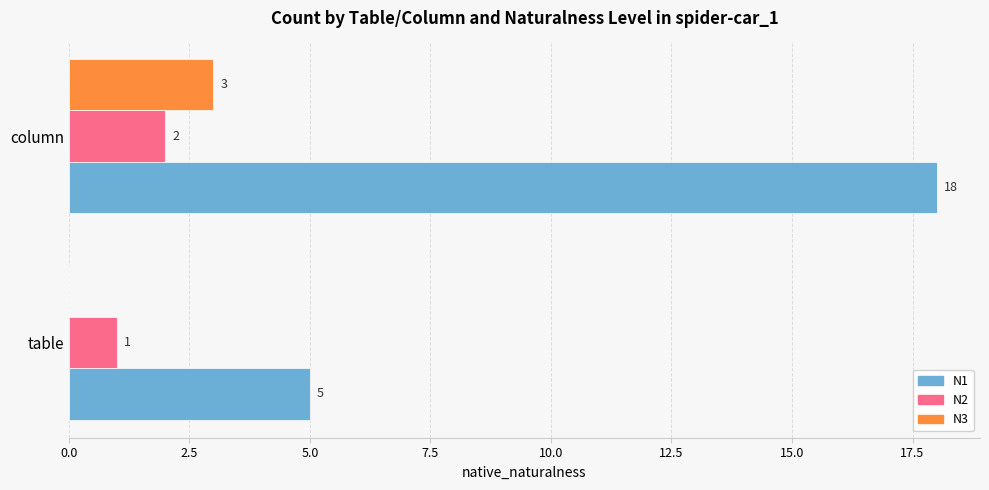

What is the average value of the N3 series?

2